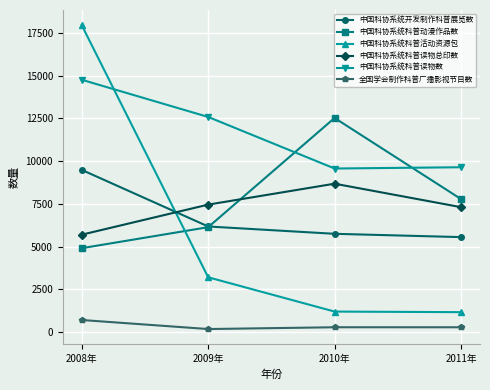

What is the average value of the 中国科协系统科普读物数 series?

11639